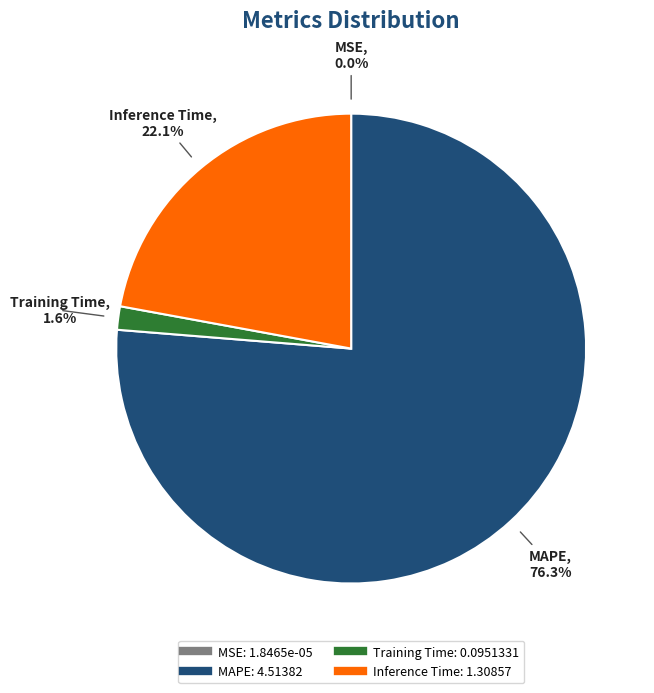

Is there a majority slice in this chart?

Yes